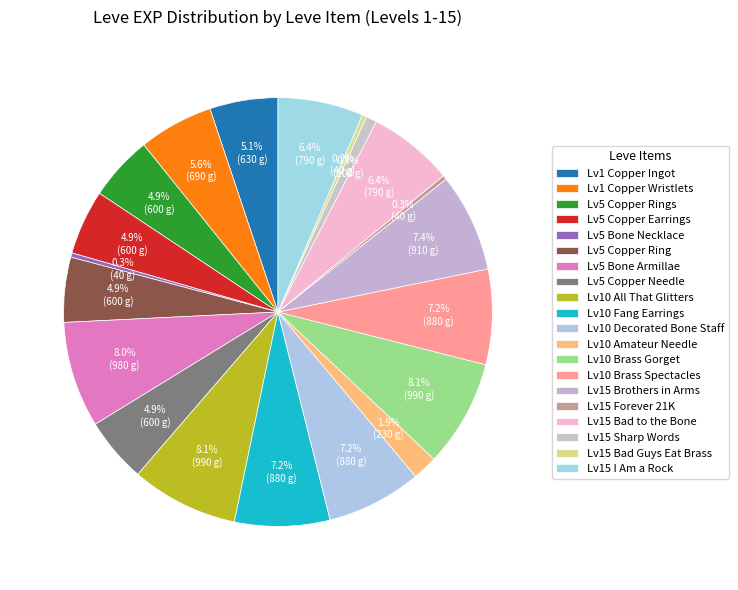

Count the number of slices in the pie.

20